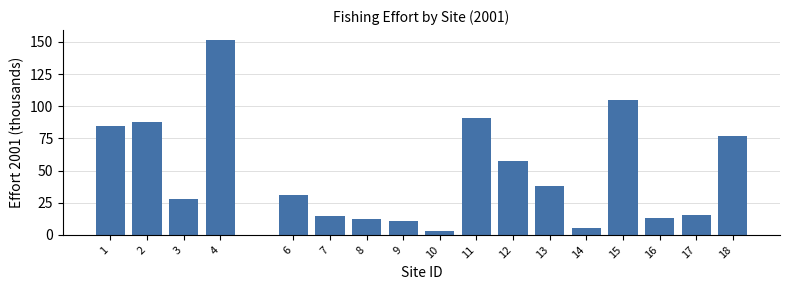

Reading left to right, list all the values displayed in this chart.

1=84.6	2=87.4	3=27.7	4=151.6	6=31.0	7=14.6	8=12.5	9=11.2	10=2.9	11=91.1	12=57.6	13=38.0	14=5.3	15=104.7	16=13.3	17=15.8	18=76.8